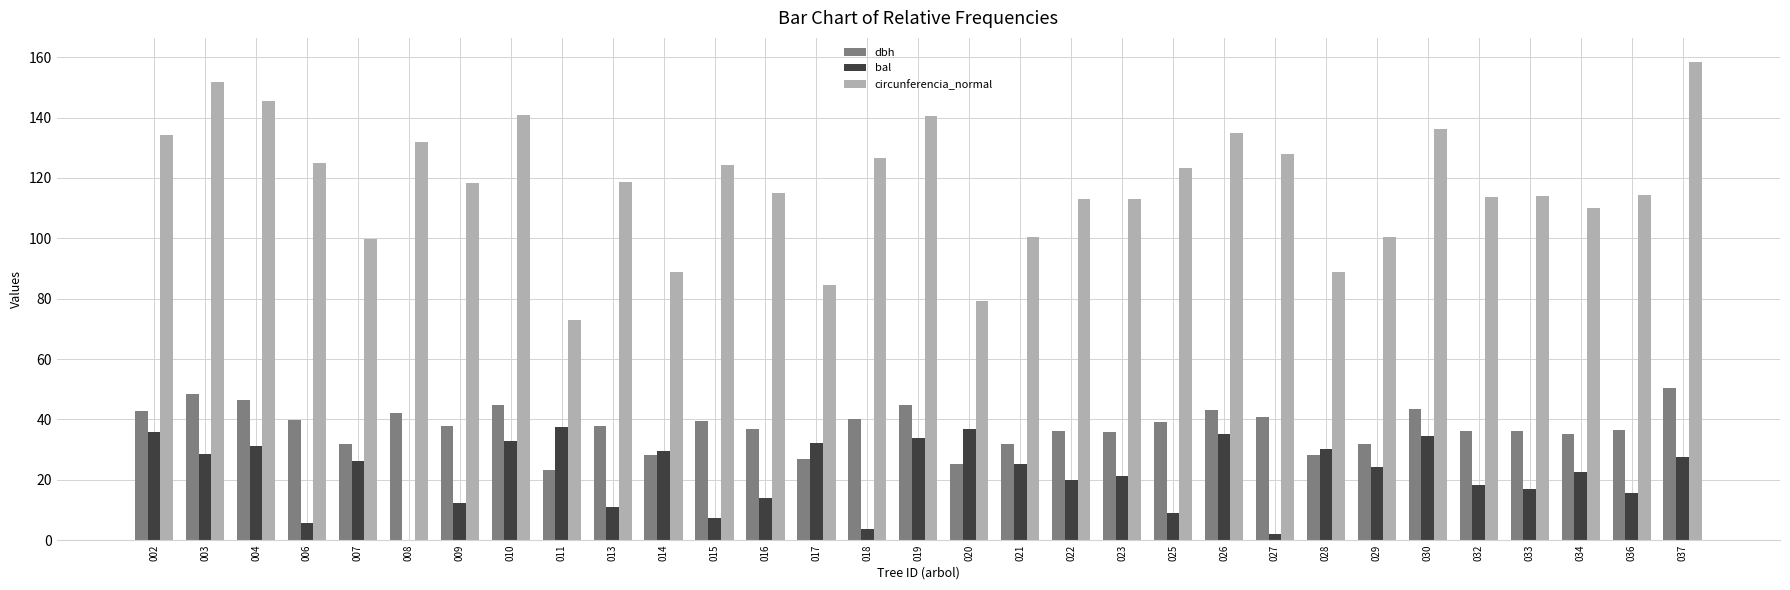

True or false: circunferencia_normal has a value of 27.9 at 036.

False